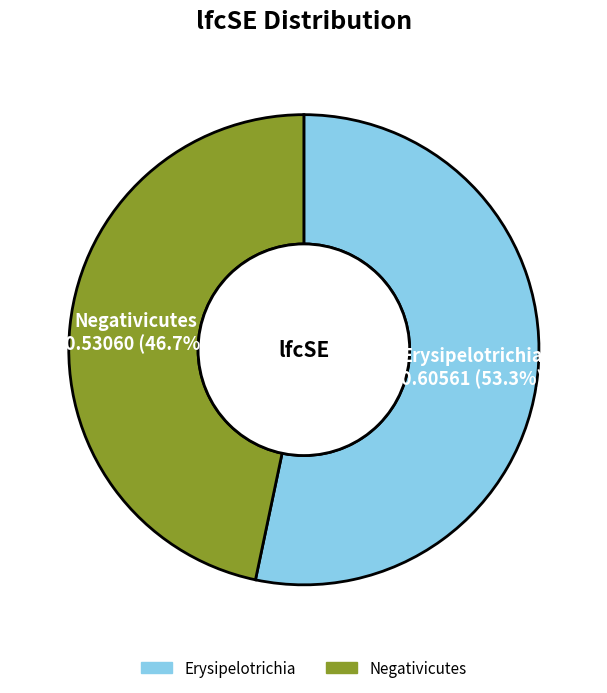

Which slice is the smallest?

Negativicutes